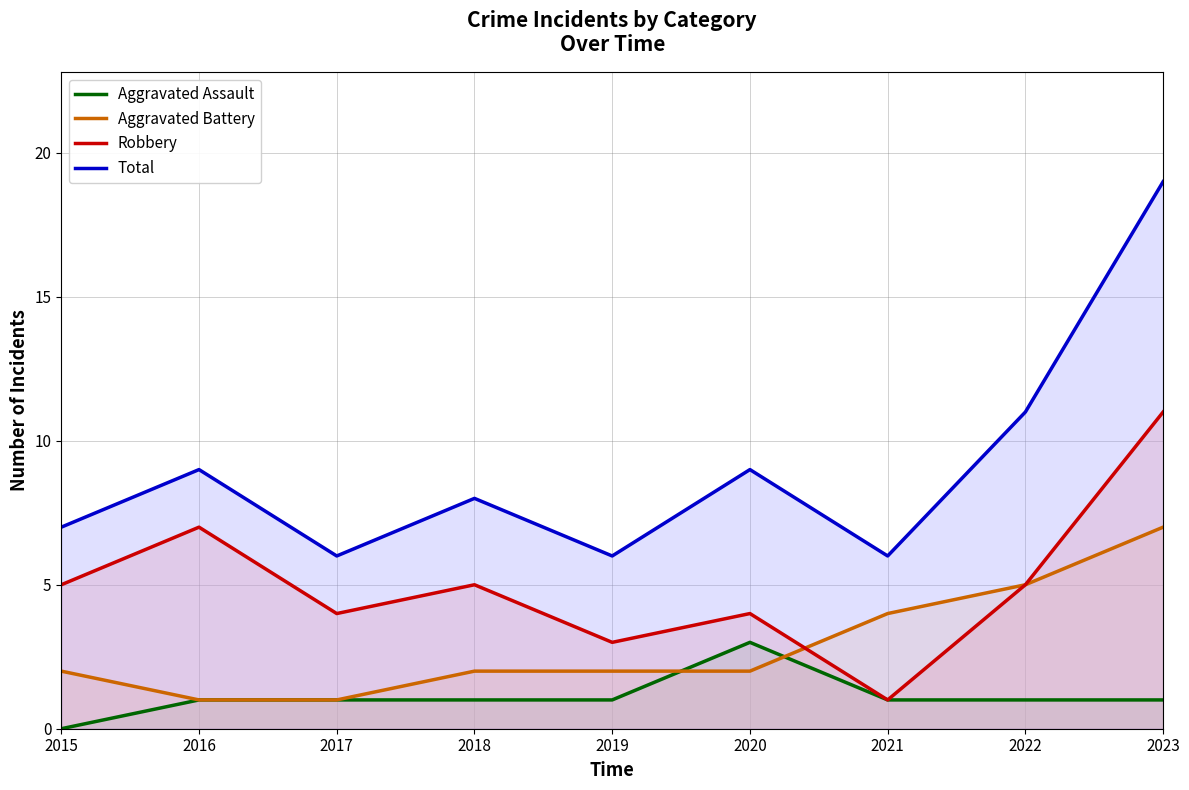

True or false: Aggravated Assault has more than 1 points higher than both neighbors.

False